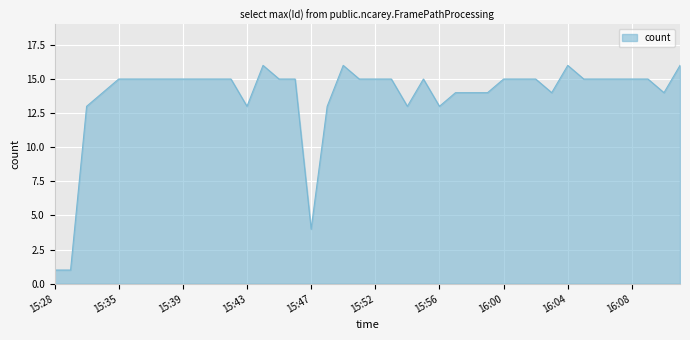

What is the maximum value shown in the chart?

16